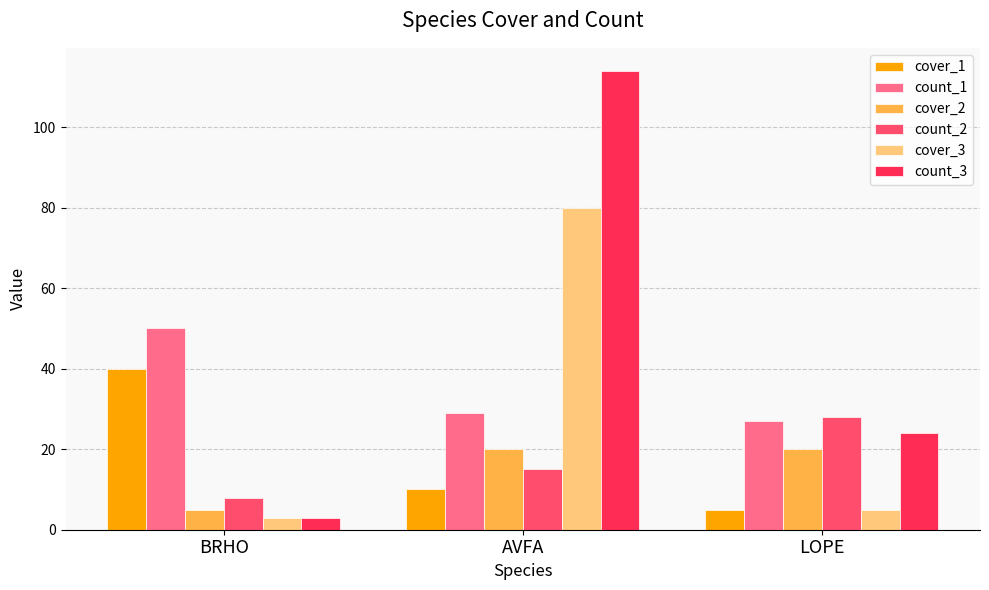

Which series has the largest range (max minus min)?

count_3